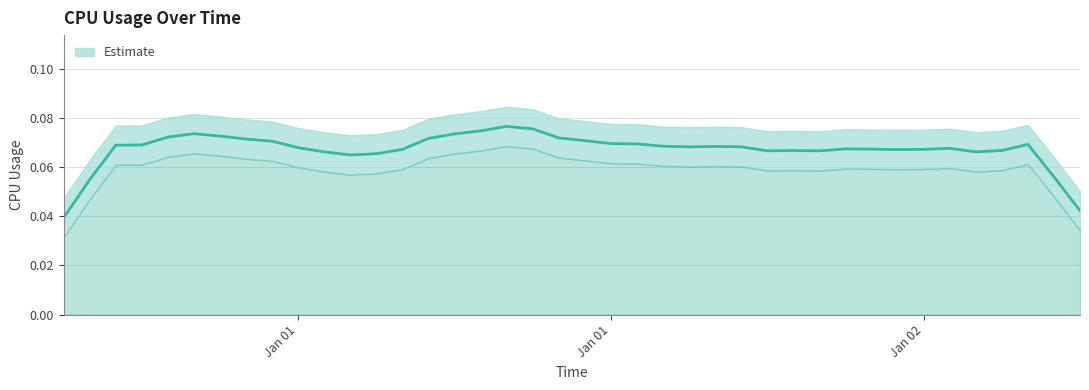

At which category does the data reach its first local valley?

2017-01-01 01:00:00